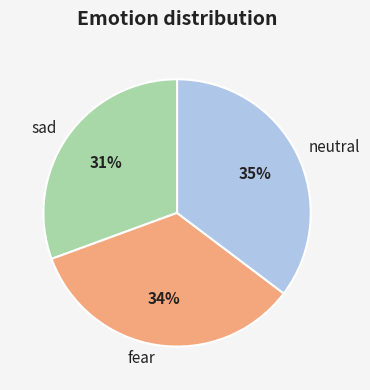

What percentage is the fear slice, to the nearest percent?

34%